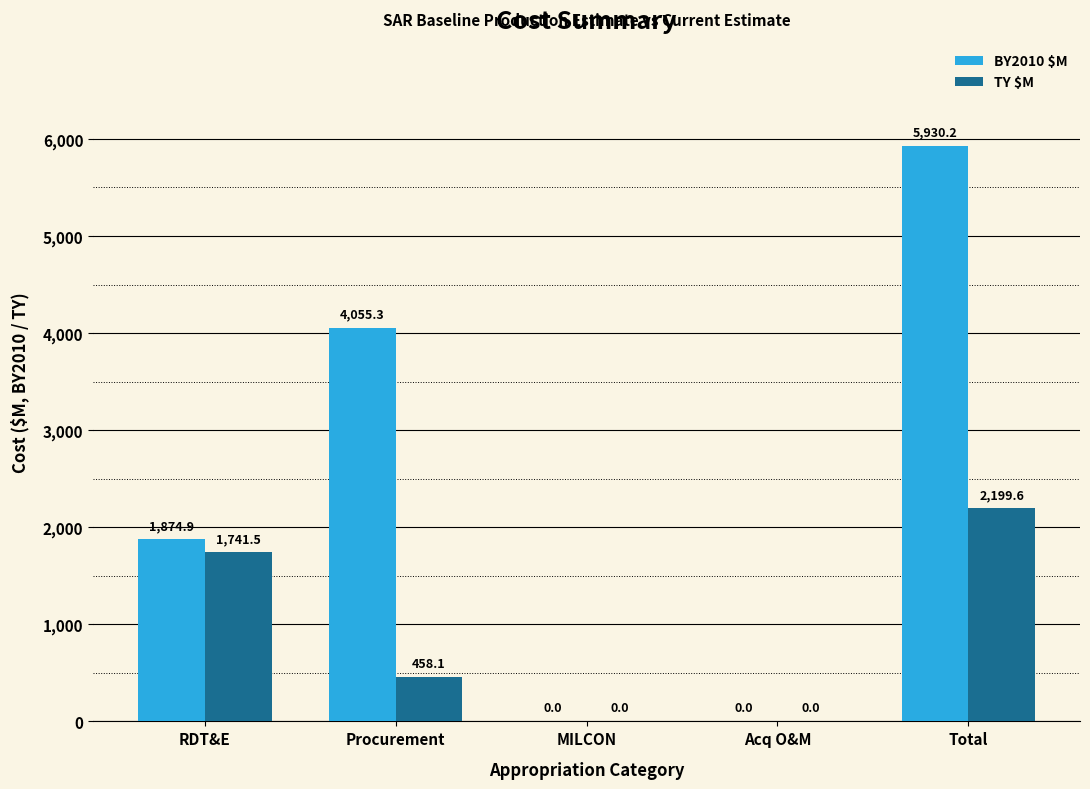

What is the average value of the TY $M series?

879.8